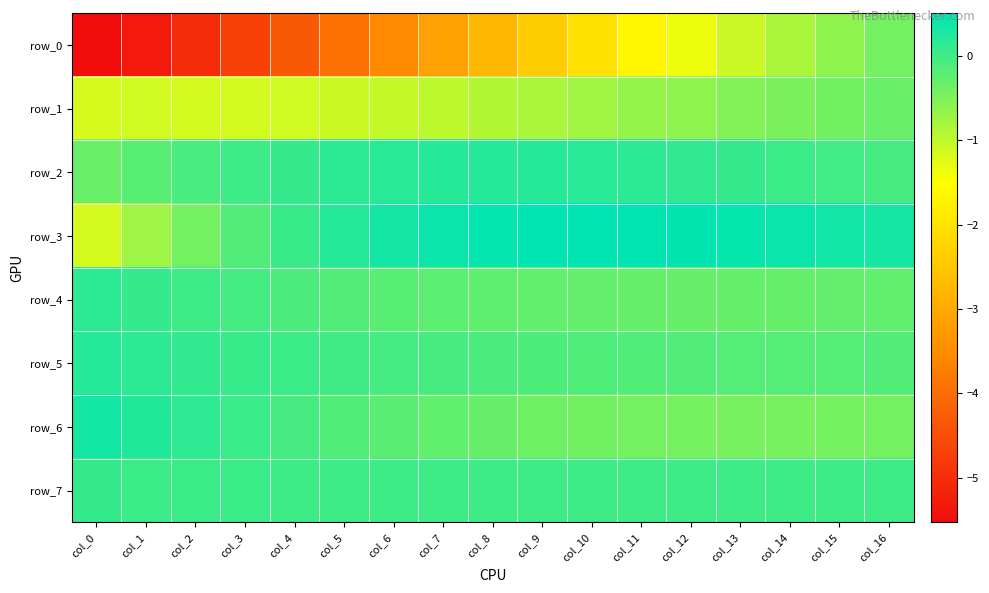

True or false: row_6 has a value of -0.3 at col_6.

False